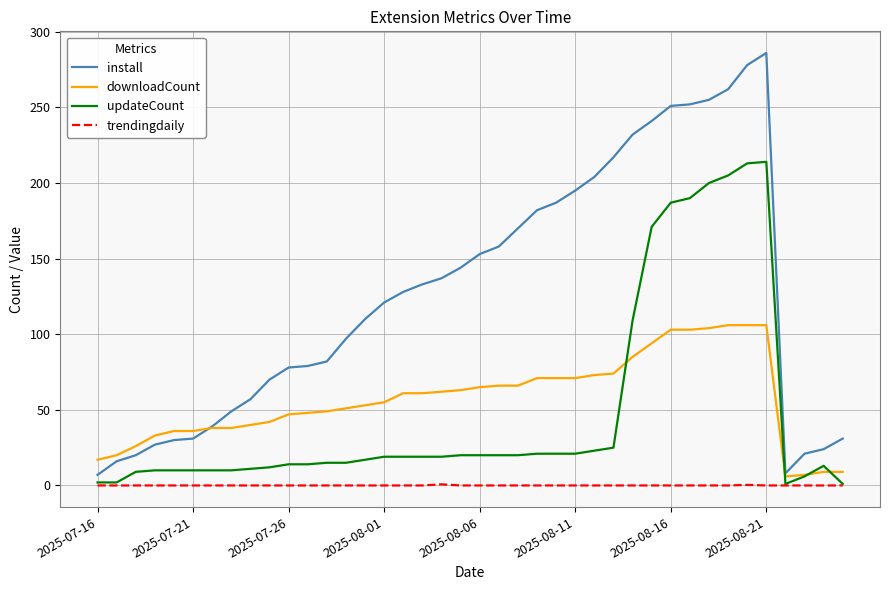

List the series in order of their peak value, lowest first.

trendingdaily, downloadCount, updateCount, install